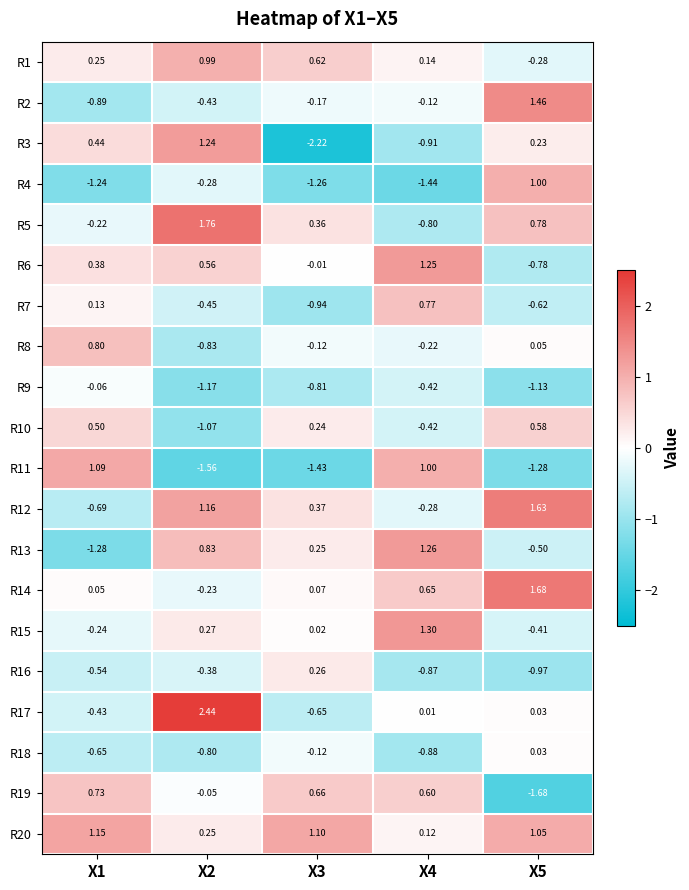

What is the difference between the highest and lowest values at X3?

3.3